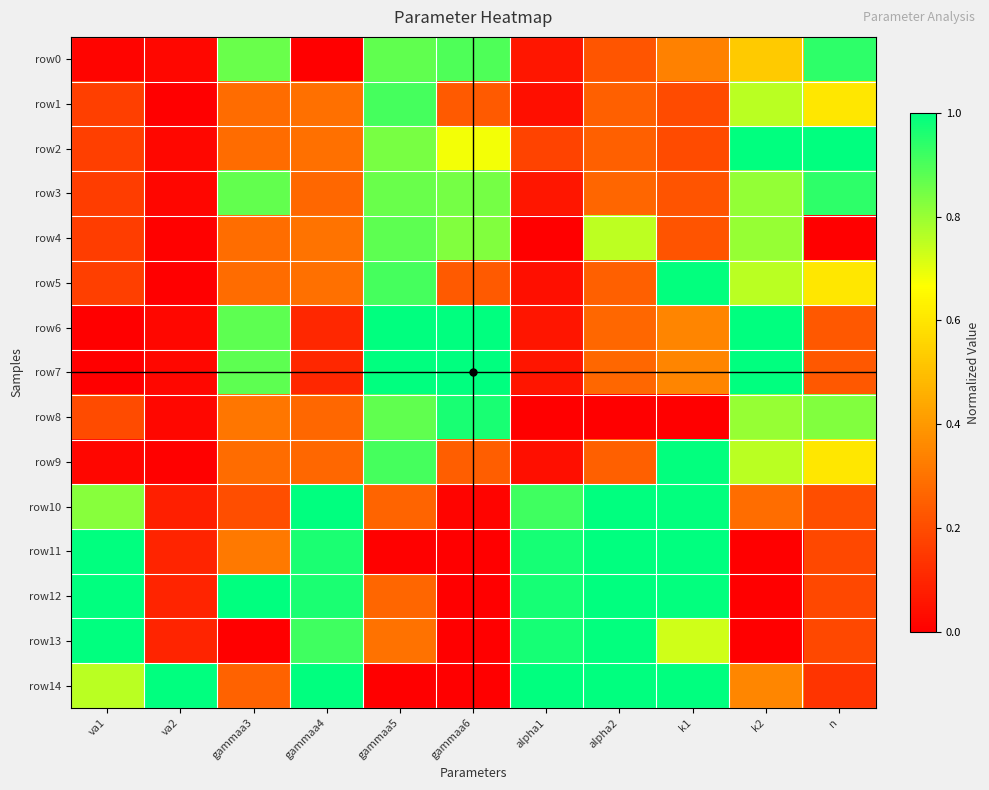

How many categories are shown in the chart?

11